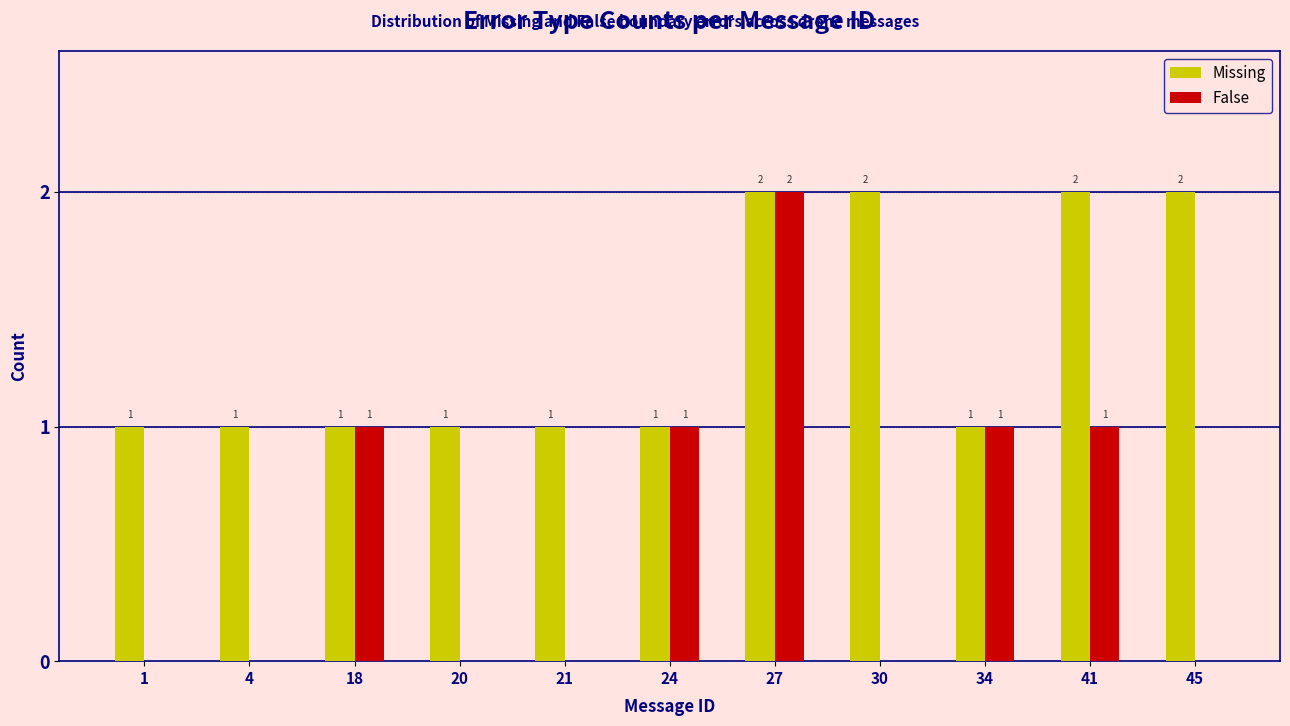

At which label does False reach its peak?

27